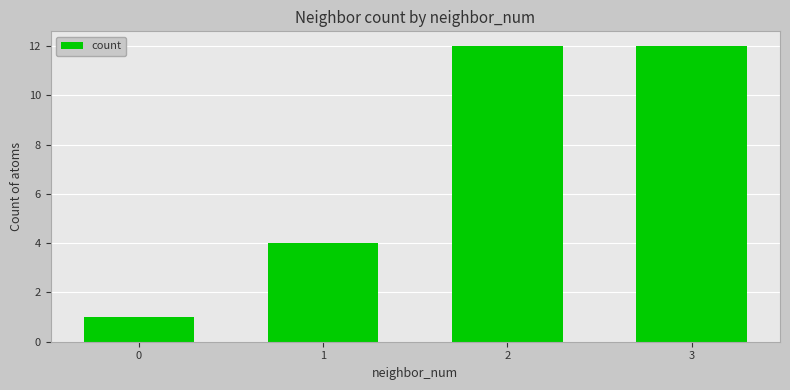

Read the value at 0.

1